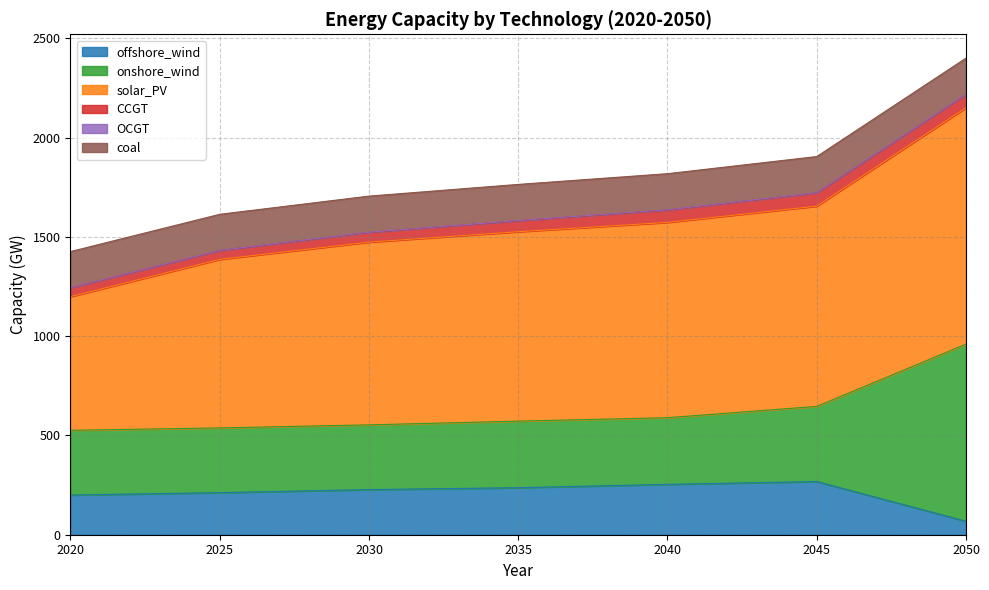

Where is the first local maximum for offshore_wind?

2045